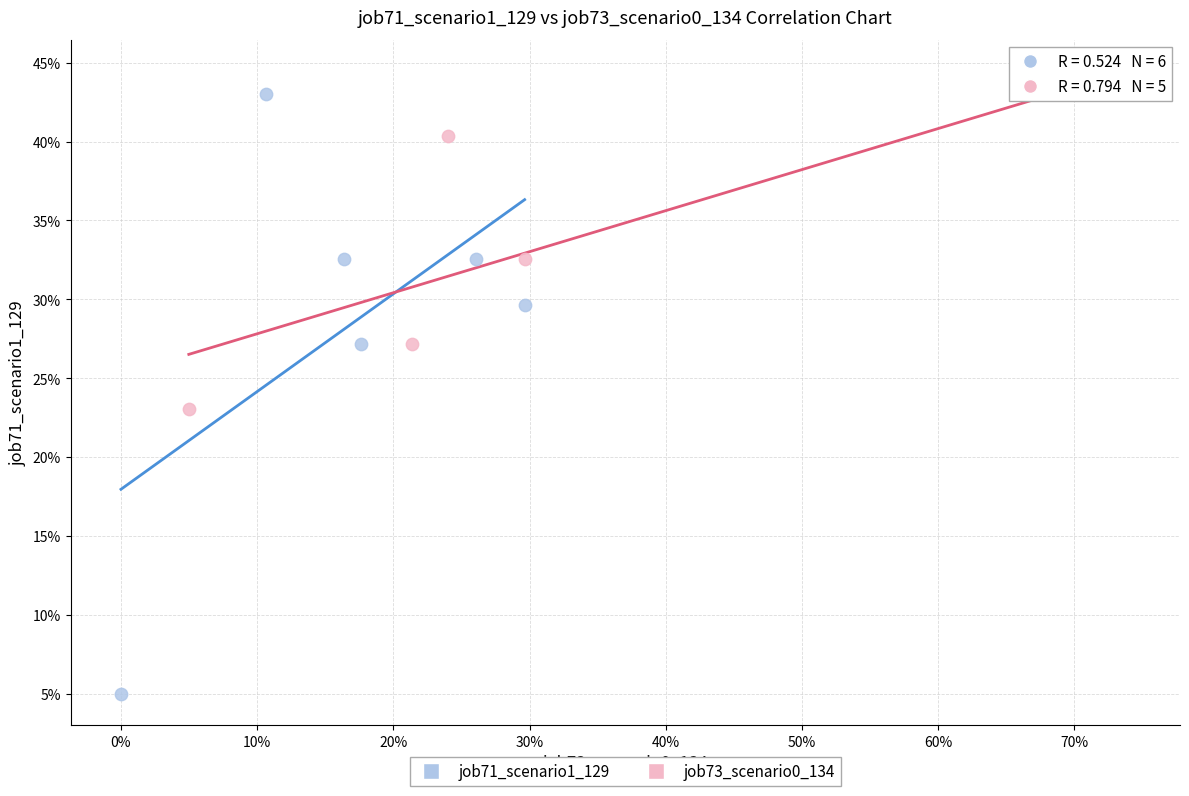

Which series reaches the minimum Y coordinate?

job71_scenario1_129